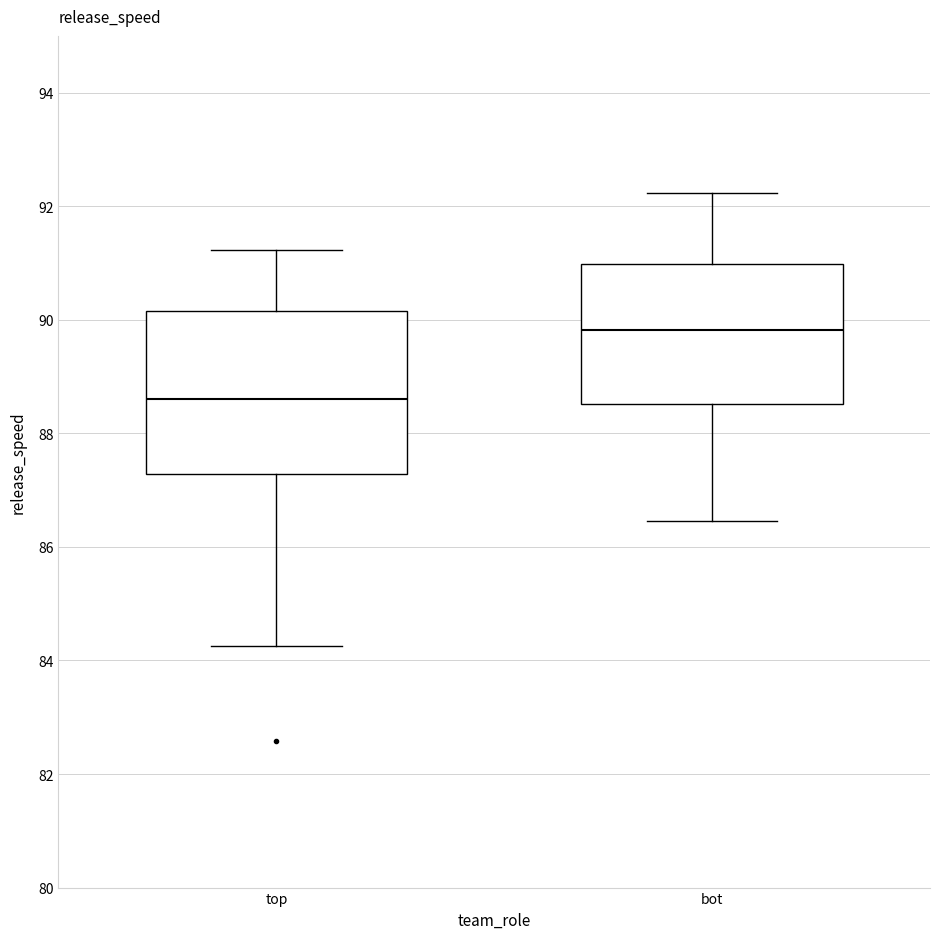

Reading left to right, transcribe this box plot: for each box, give where its median line is, the range the box spans, and where its two whiskers end, as read against the y-axis. The values are not printed on the chart, so give them approximately, as read against the axis.

top: median 88.6, box 87.2 to 90.2, whiskers 84.2 to 91.2
bot: median 89.8, box 88.6 to 91.0, whiskers 86.4 to 92.2